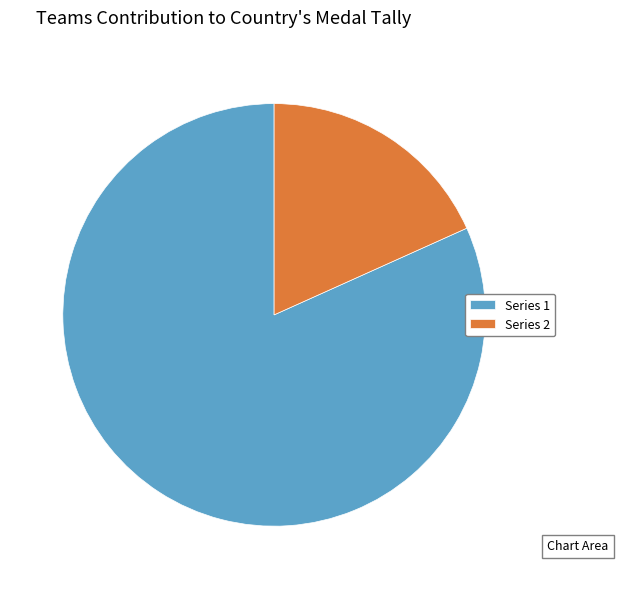

Do Series 1 and Series 2 together represent more than half of the pie?

Yes